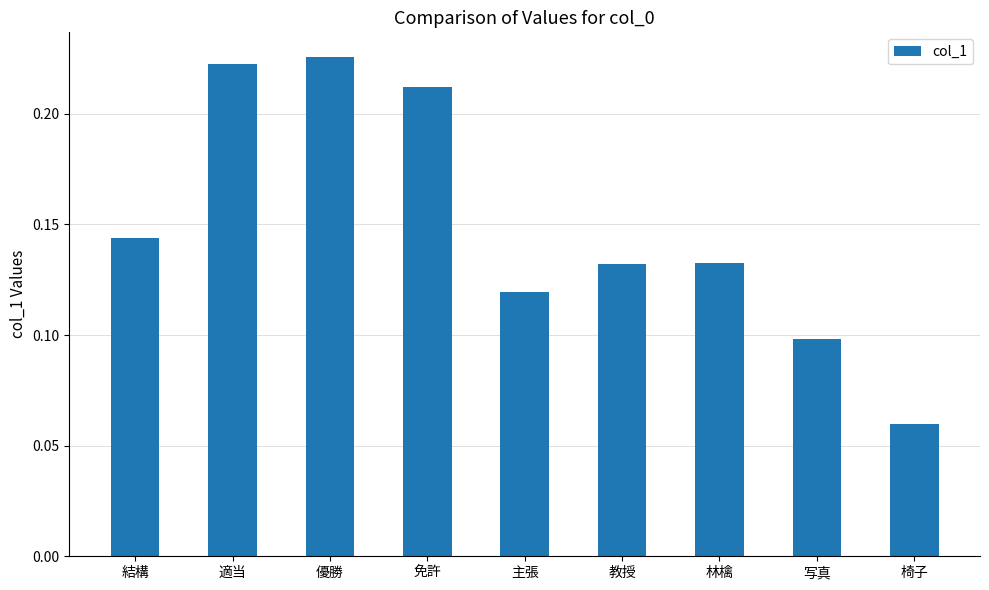

Which has a higher value, 椅子 or 林檎?

林檎